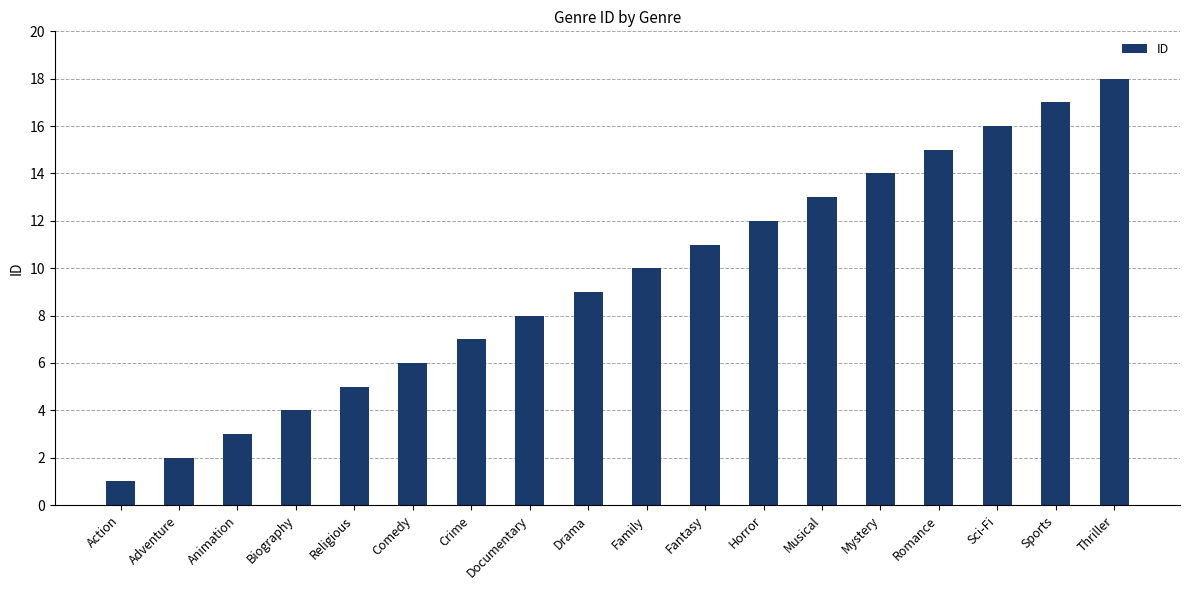

How many data points are less than 10?

9